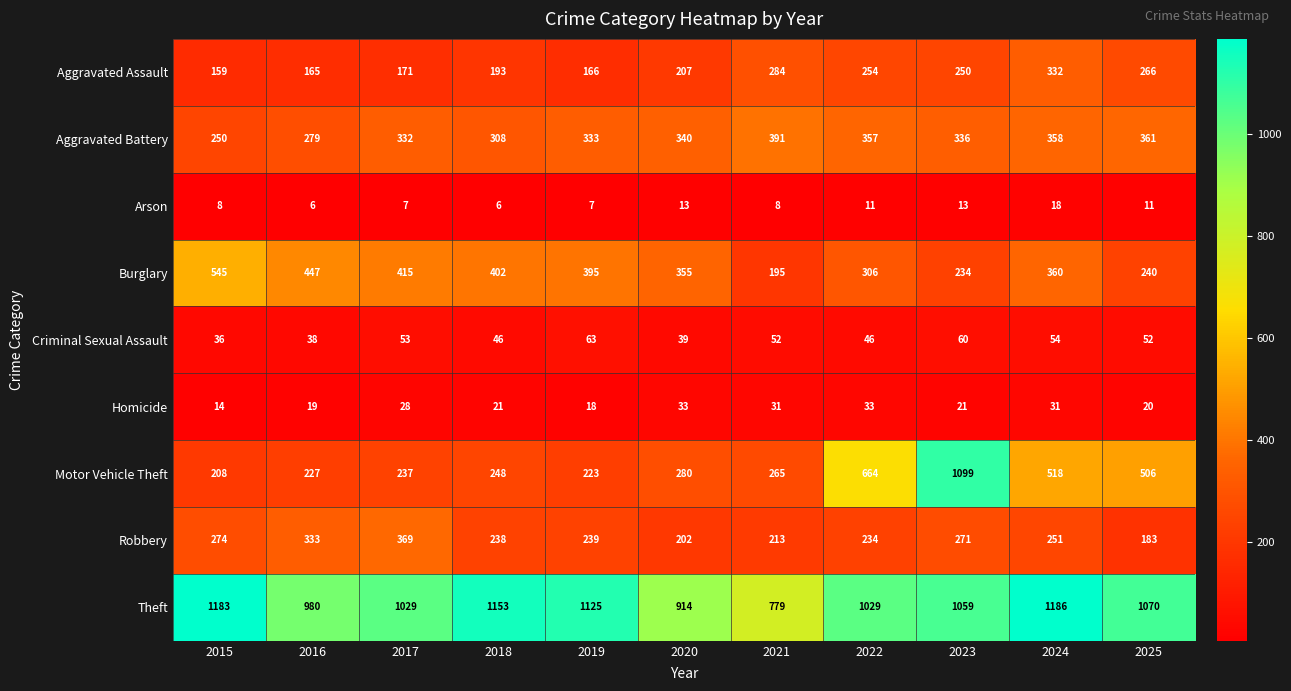

What is the approximate value of Homicide at 2023, to the nearest 5?

20